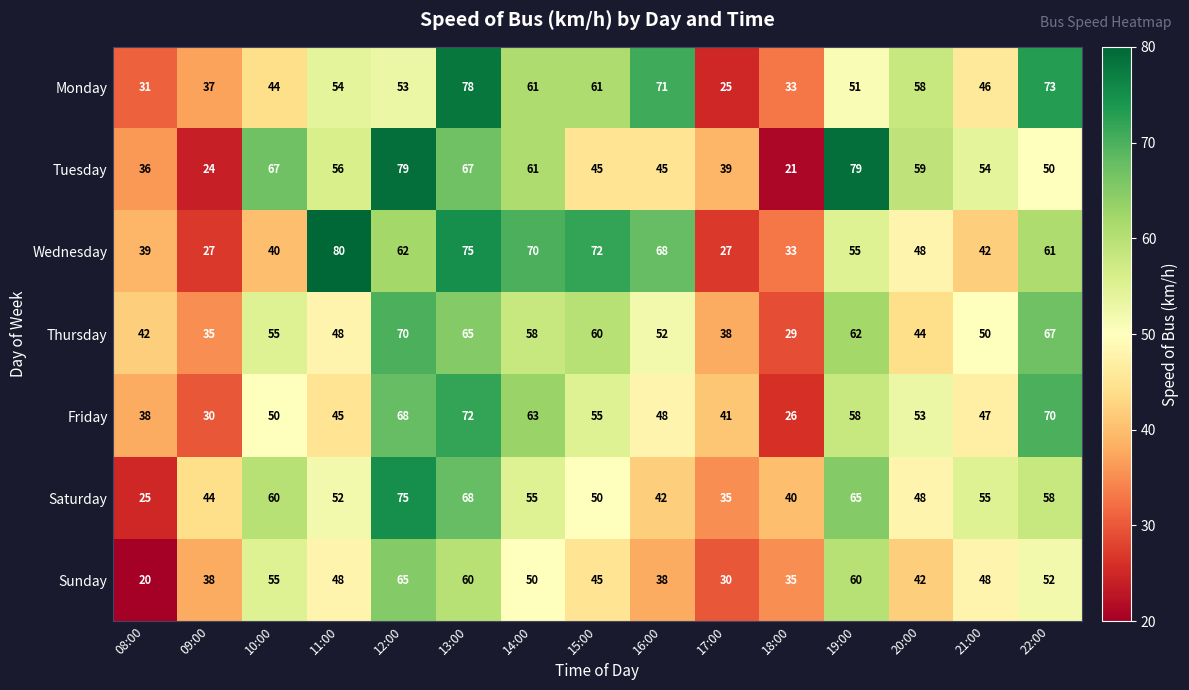

Between 11:00 and 20:00, which series saw the biggest shift?

Wednesday